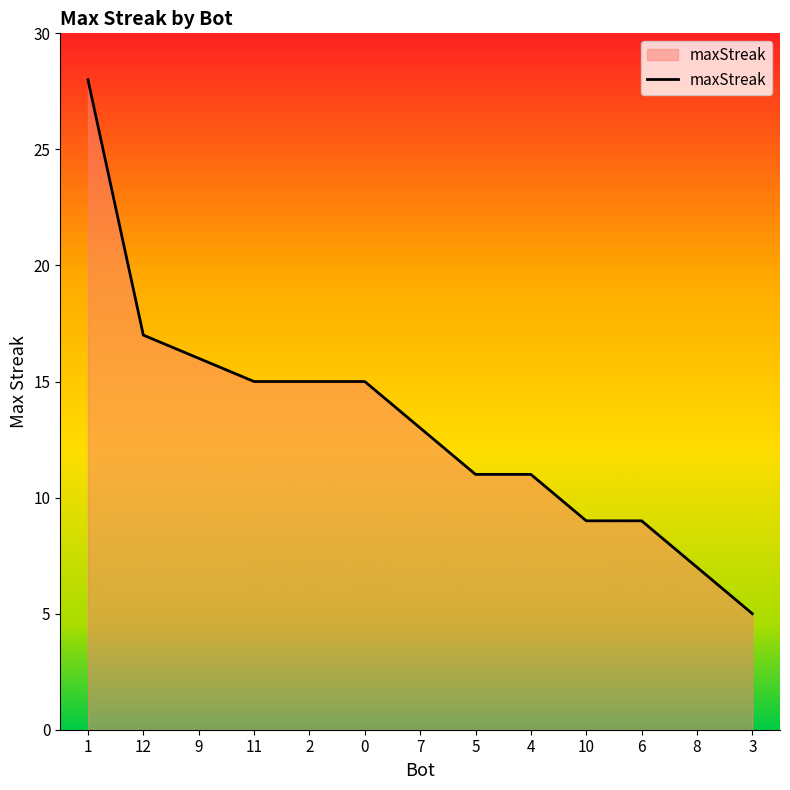

What is the change in value from 12 to 10?

-8